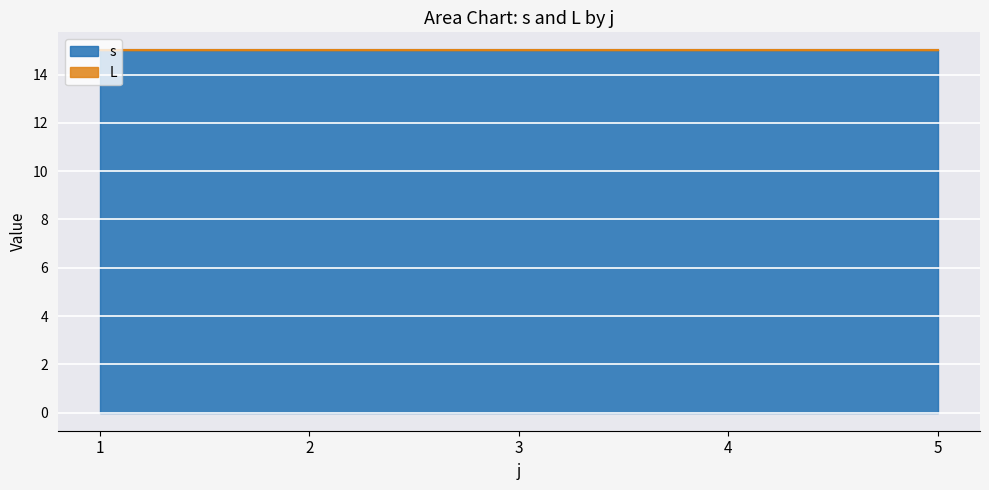

The s series shows 15 at 1. True or false?

True